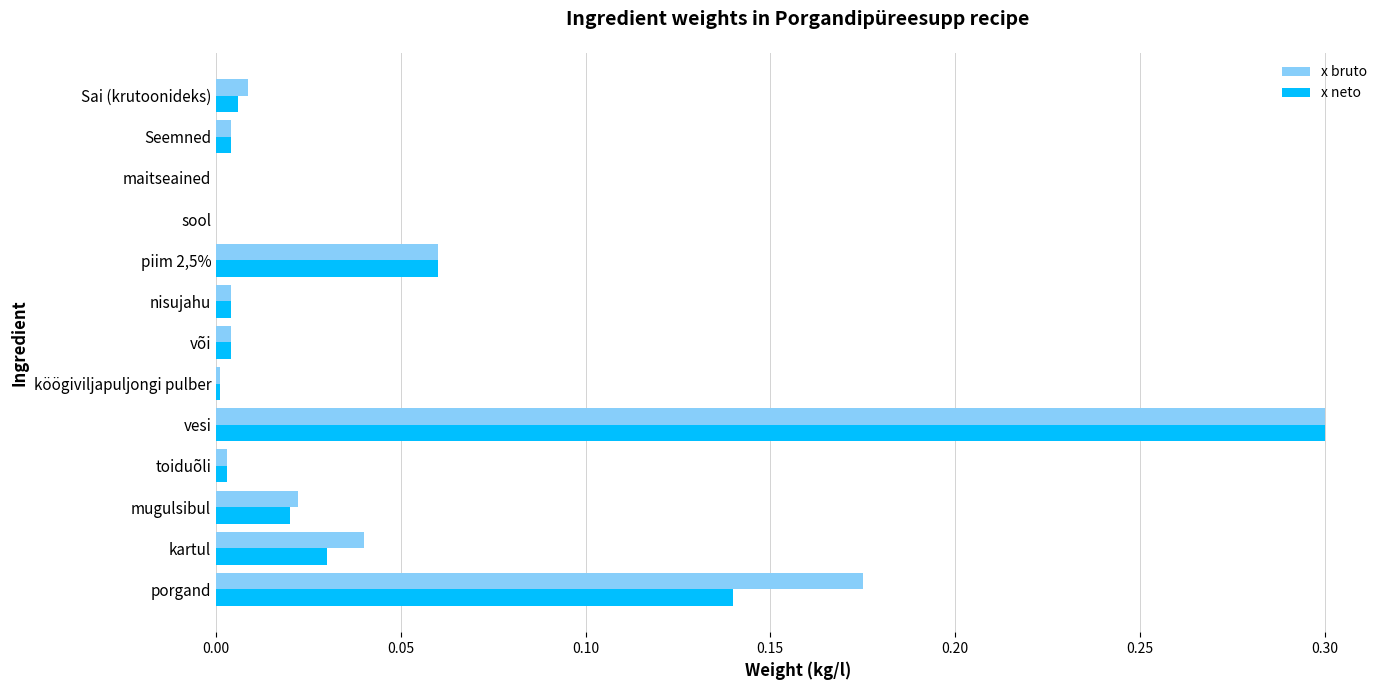

At which category is the sum across all series the highest?

vesi